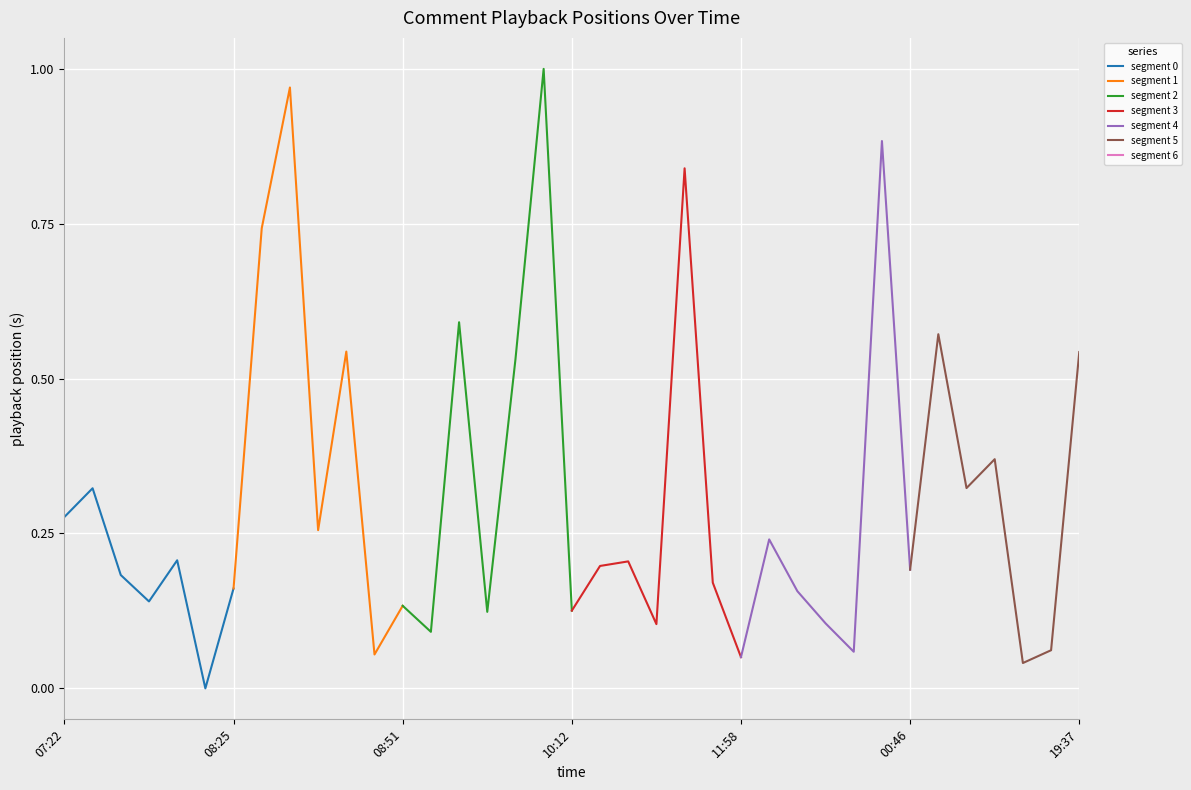

Rank the series at 00:46 from lowest to highest value.

segment 0, segment 1, segment 5, segment 3, segment 4, segment 2